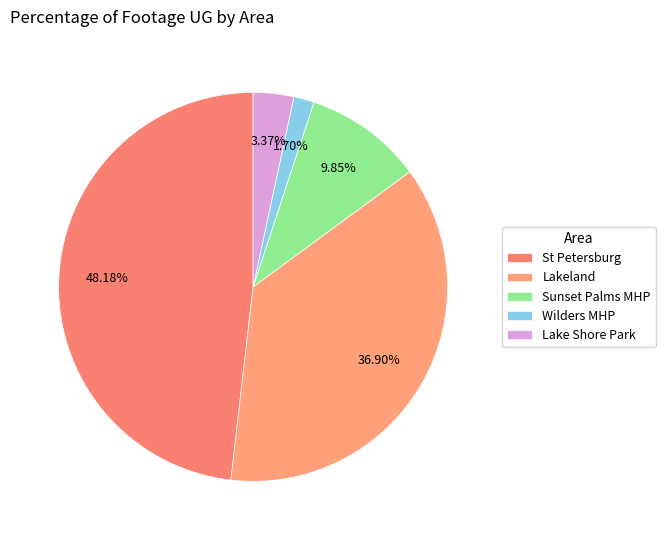

Does any single category account for the majority?

No